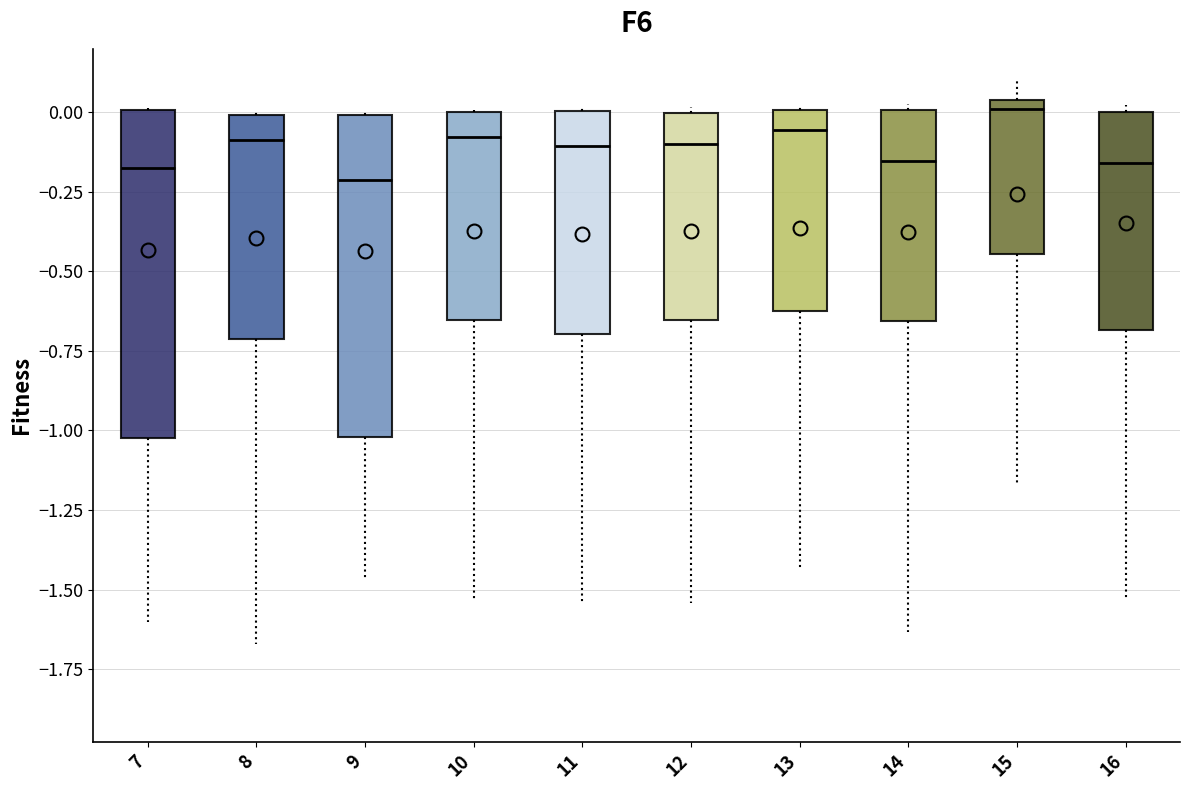

Which box's median line is the highest?

15